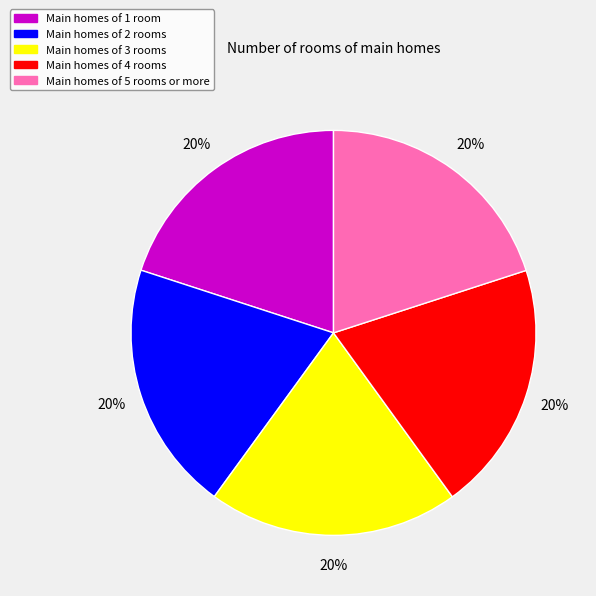

Does any single category account for the majority?

No